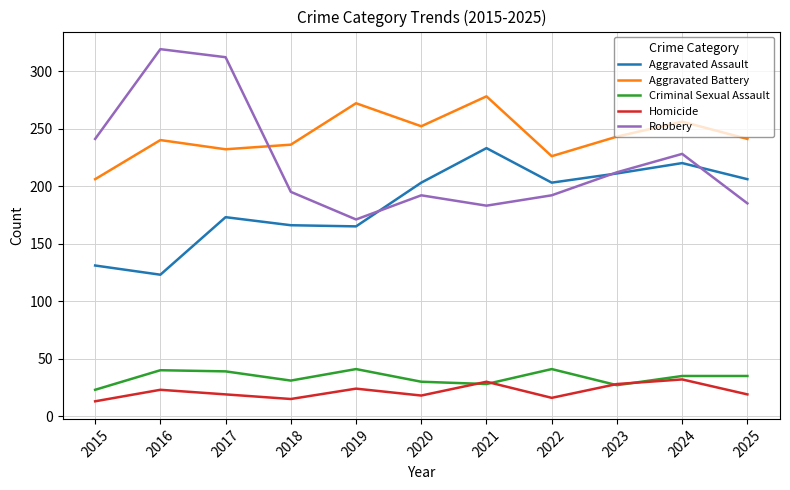

True or false: Robbery and Aggravated Assault intersect in this chart.

True